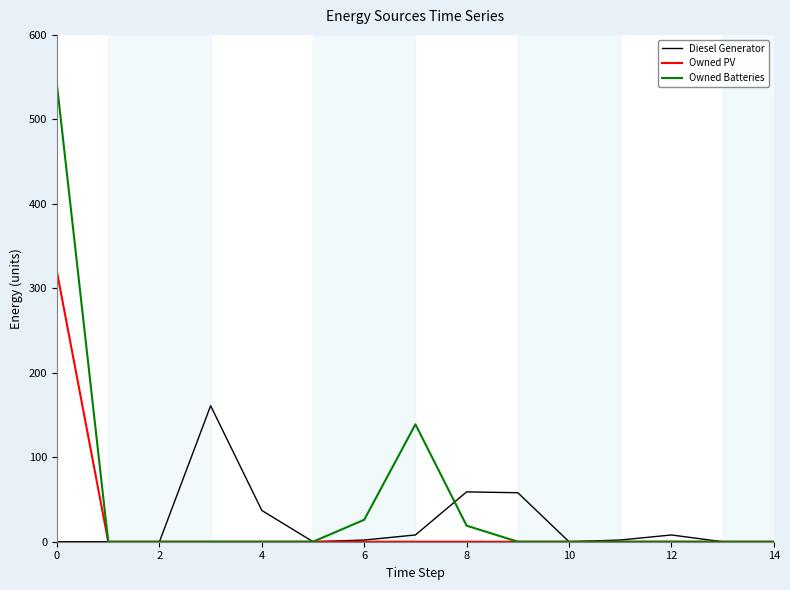

List the series in order of their peak value, lowest first.

Diesel Generator, Owned PV, Owned Batteries